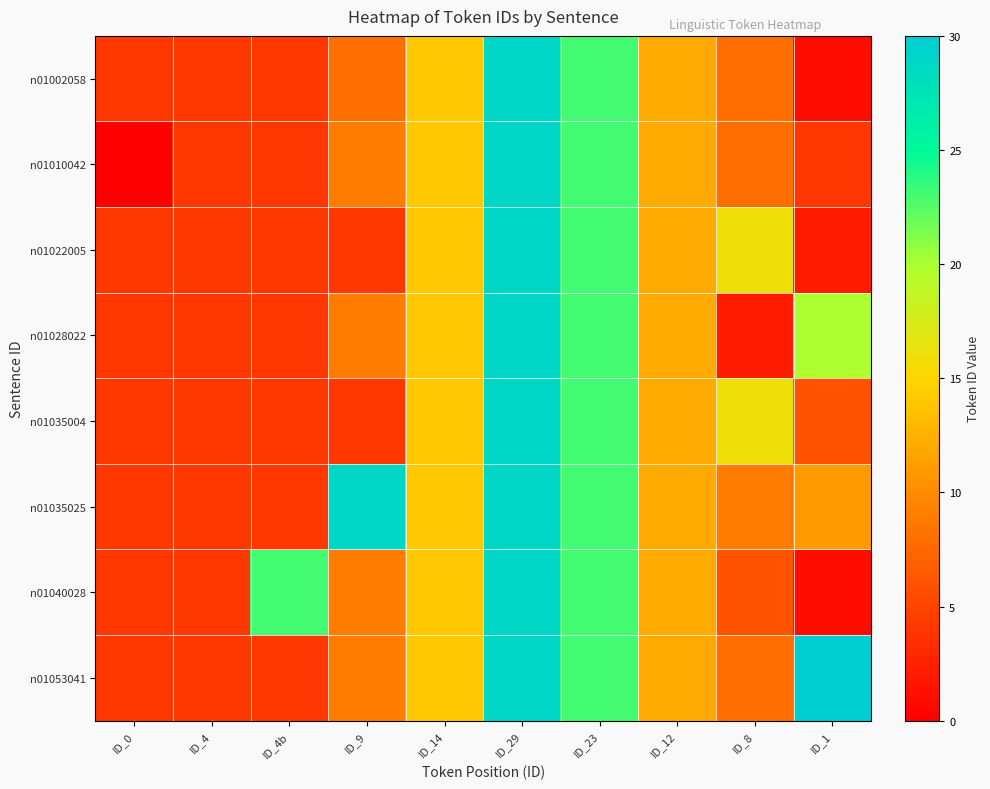

Count the number of categories in the chart.

10